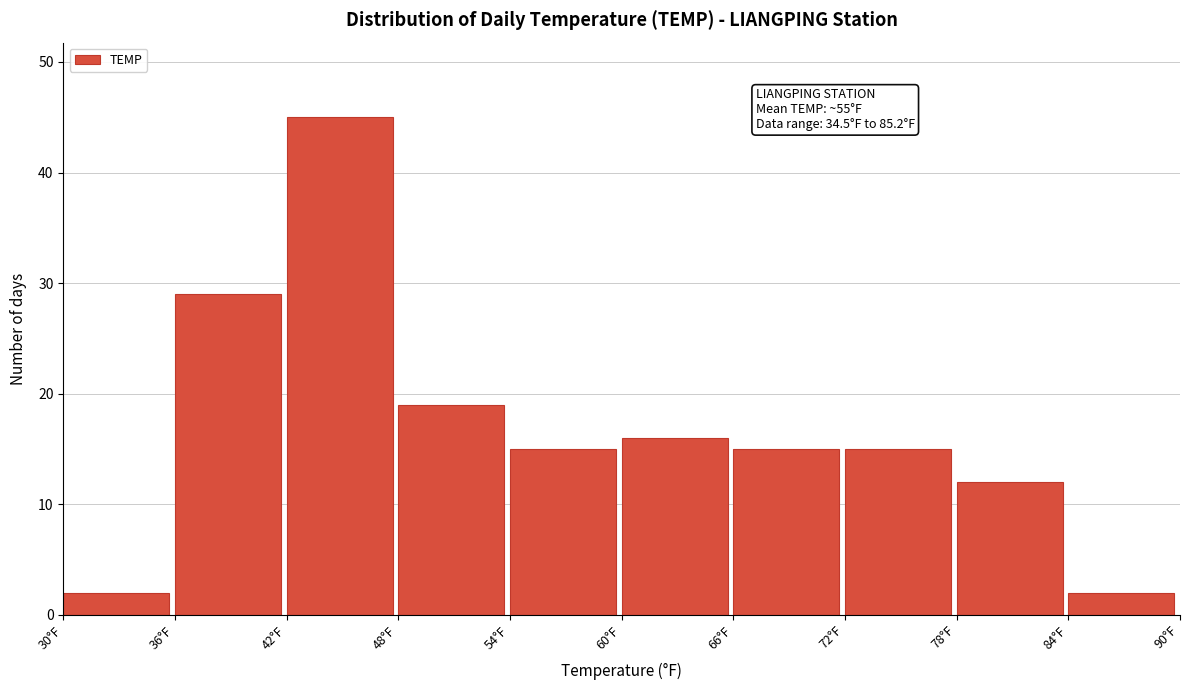

Which range on the x-axis has the tallest bar?

42 to 48